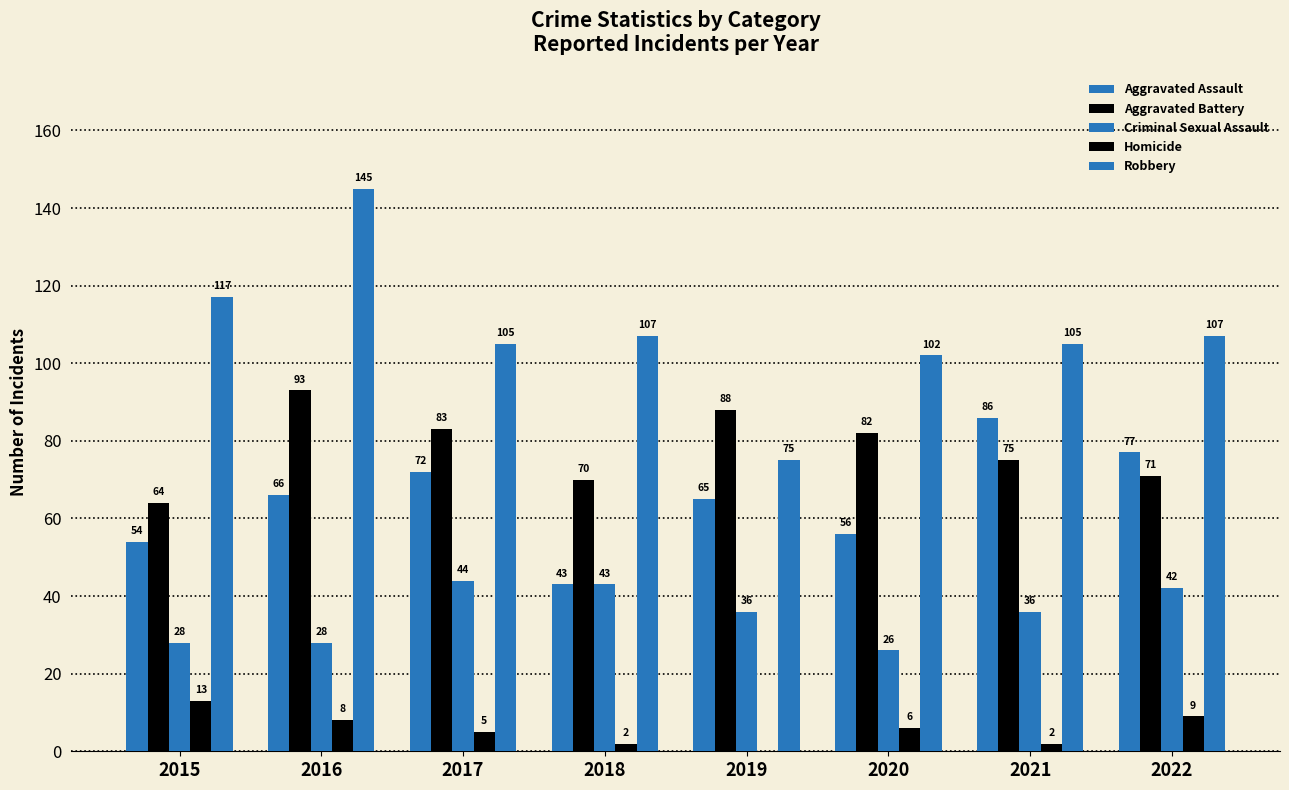

How many values in Homicide are above zero?

7